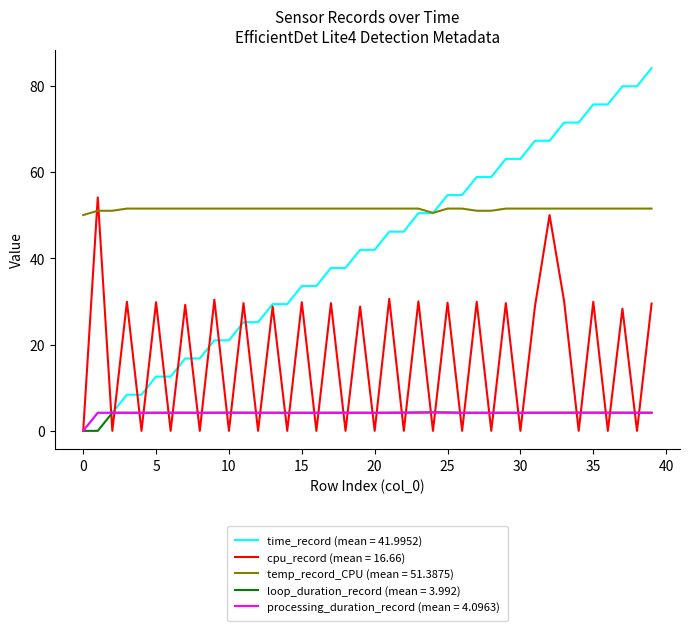

True or false: processing_duration_record (mean = 4.0963) and temp_record_CPU (mean = 51.3875) cross at least once.

False